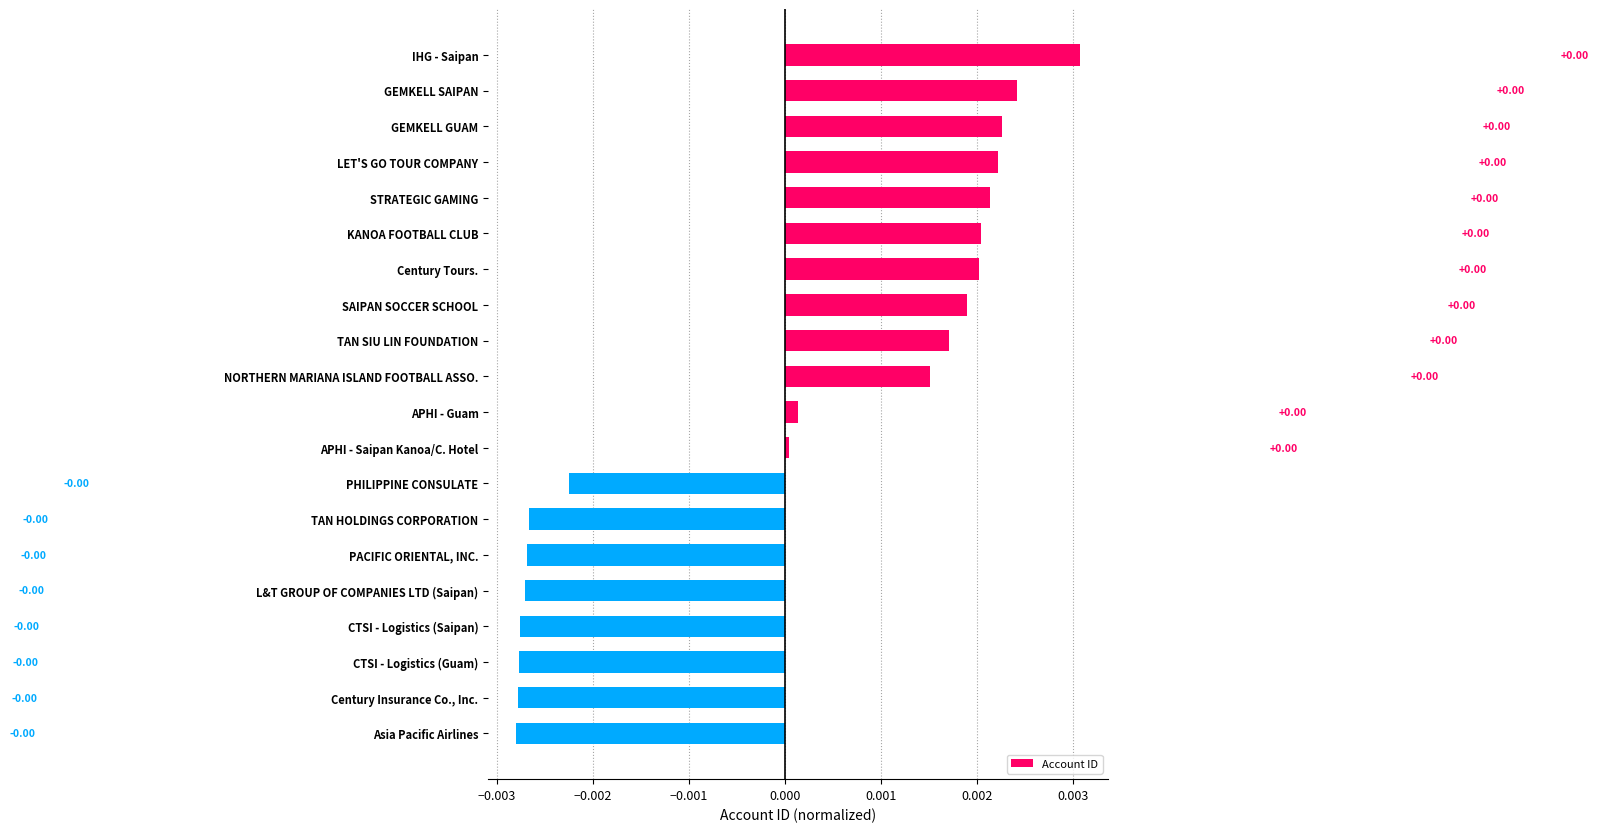

What is the label of the 19th bar from the bottom?

GEMKELL SAIPAN